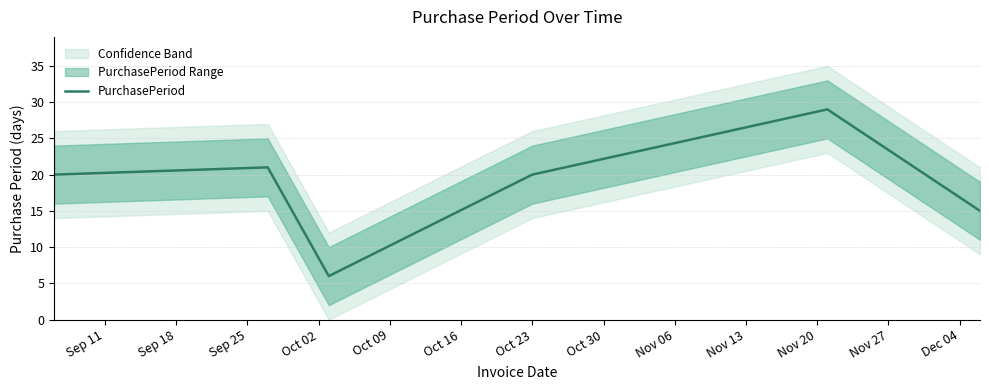

Reading left to right, extract all data points from this chart.

20	21	6	20	29	15